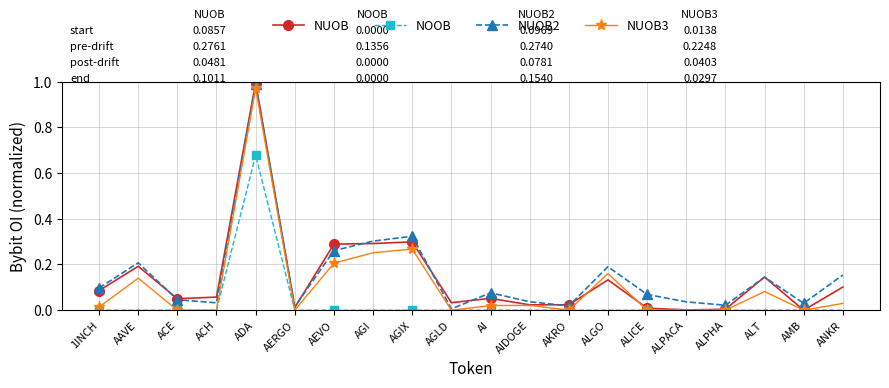

Which label corresponds to the largest value in the chart?

ADA